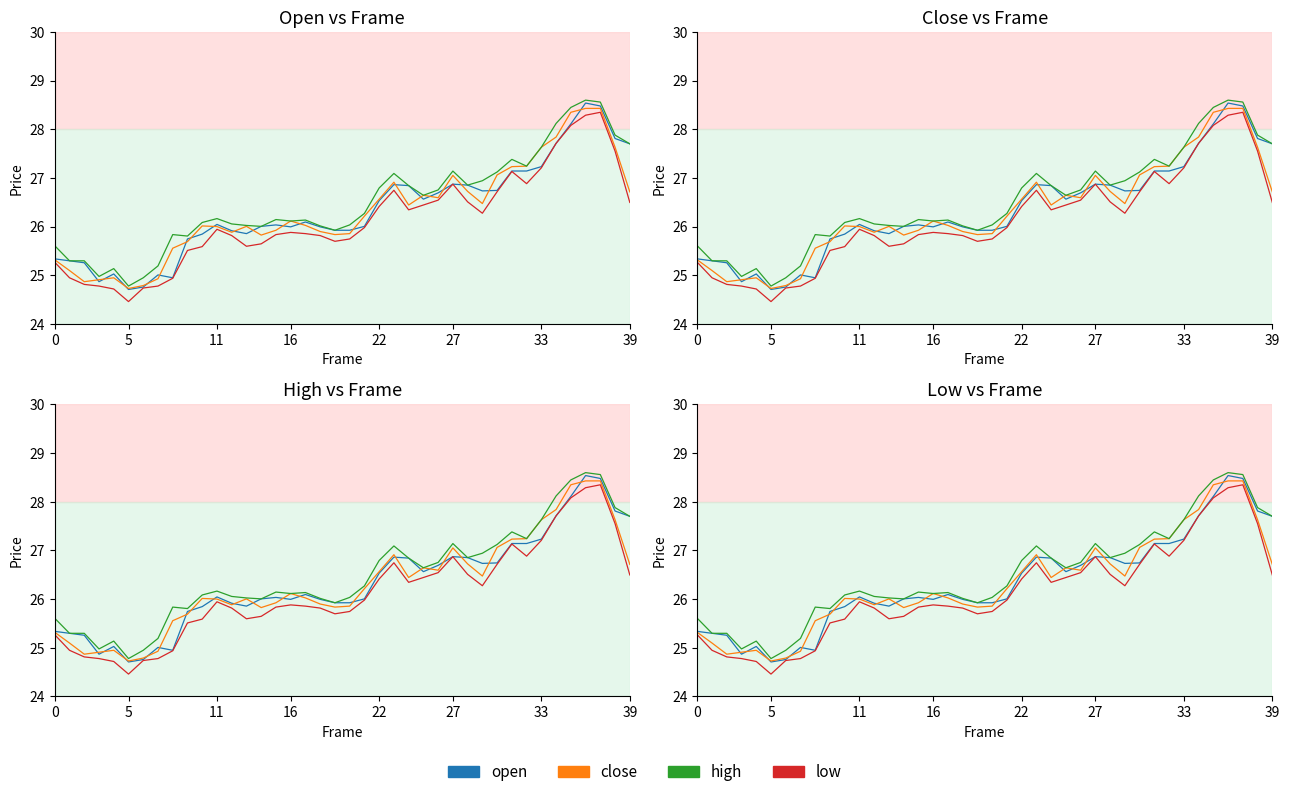

What is the lowest value of the open series?

24.7